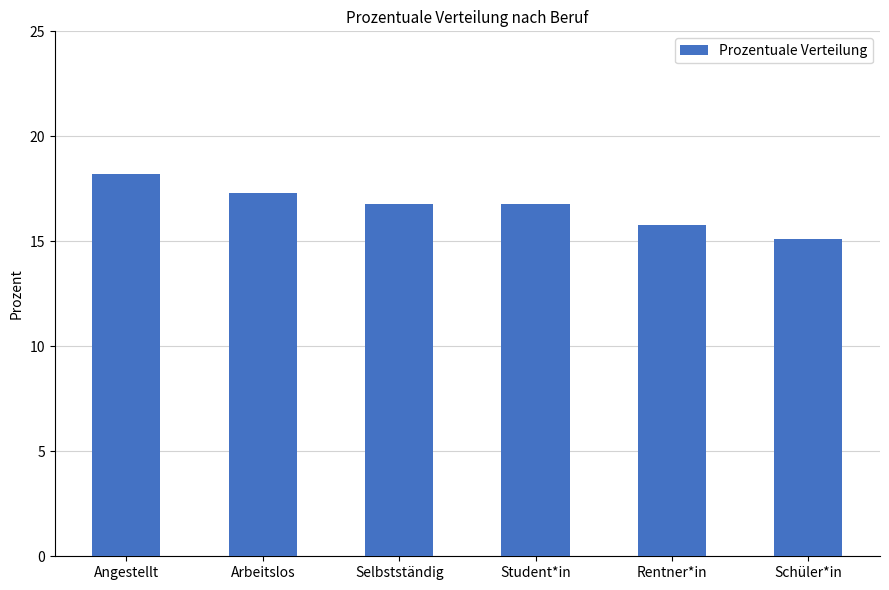

Approximately how many times larger is the value at Student*in compared to Rentner*in?

1.1